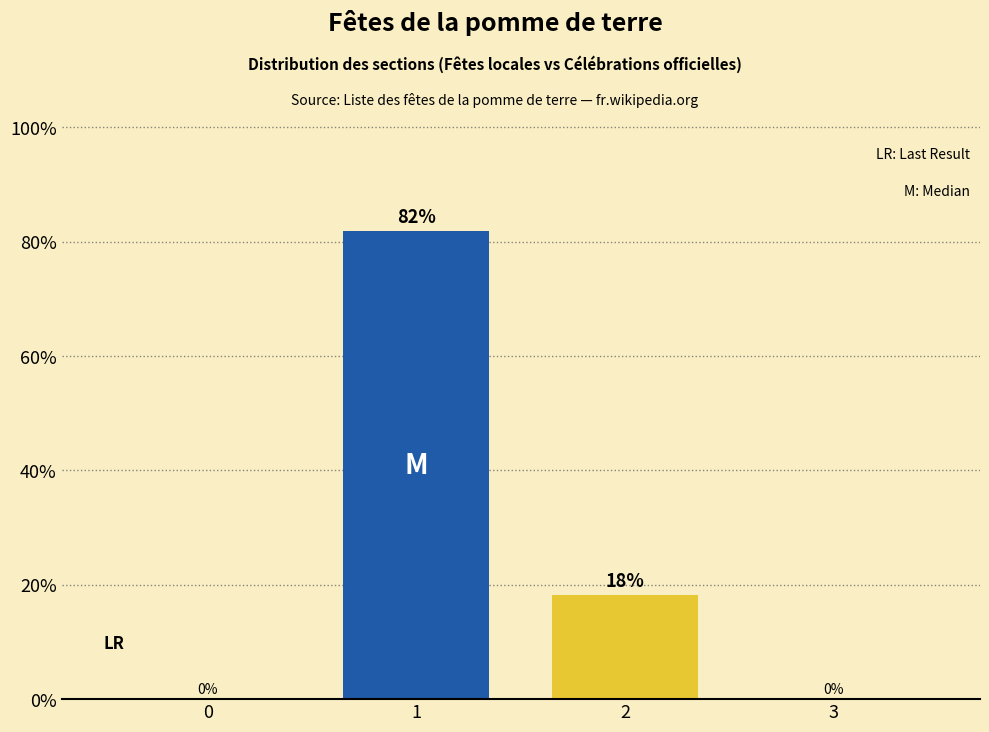

What is the sum of all values?

100.0